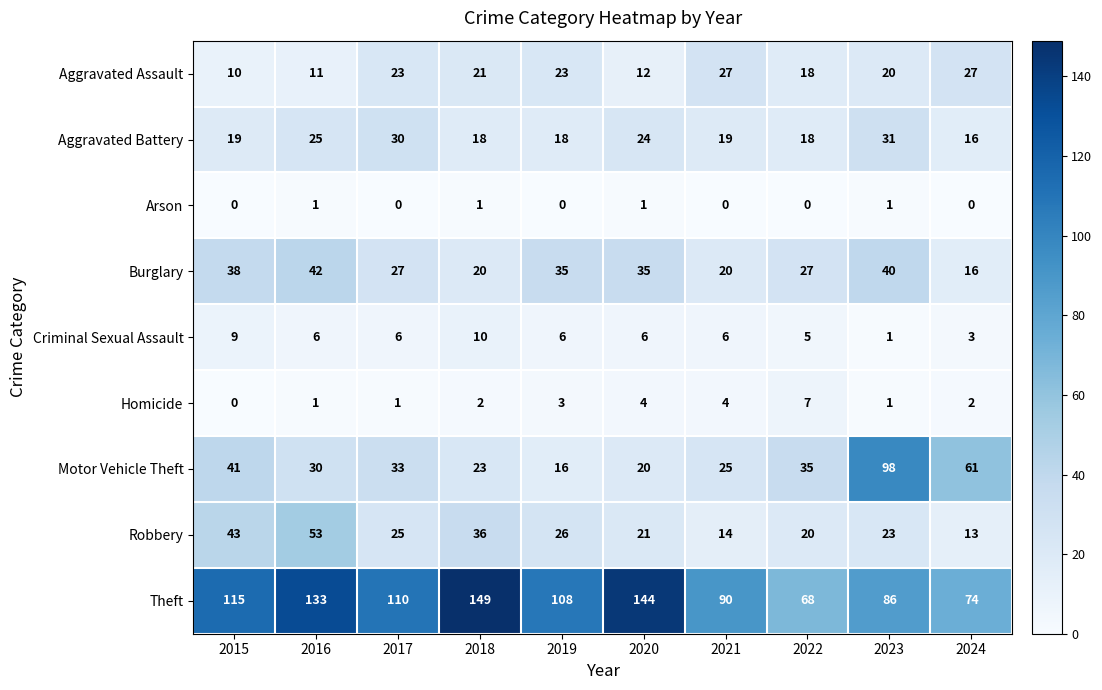

Between 2023 and 2024, which series saw the biggest shift?

Motor Vehicle Theft